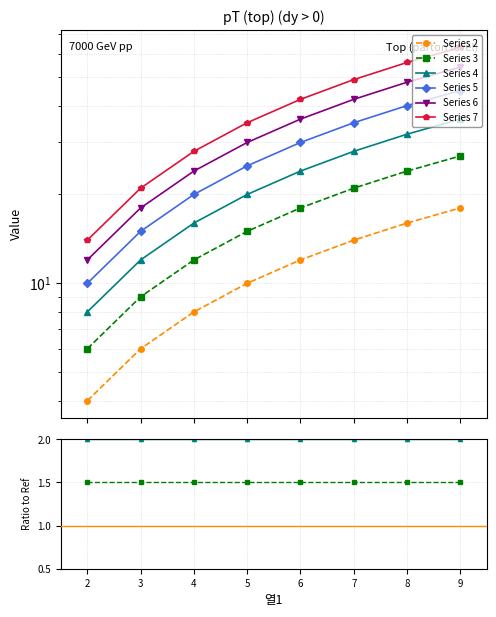

Is it true that Series 4 equals 3.5 at 8?

False